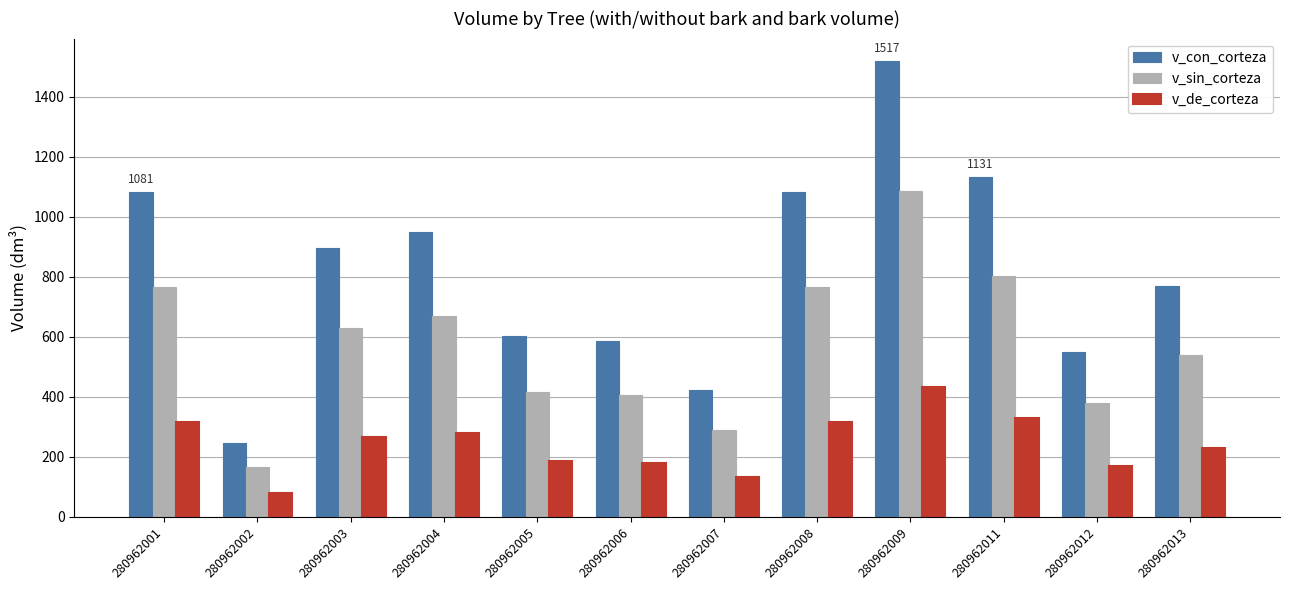

How many groups of bars are there?

12